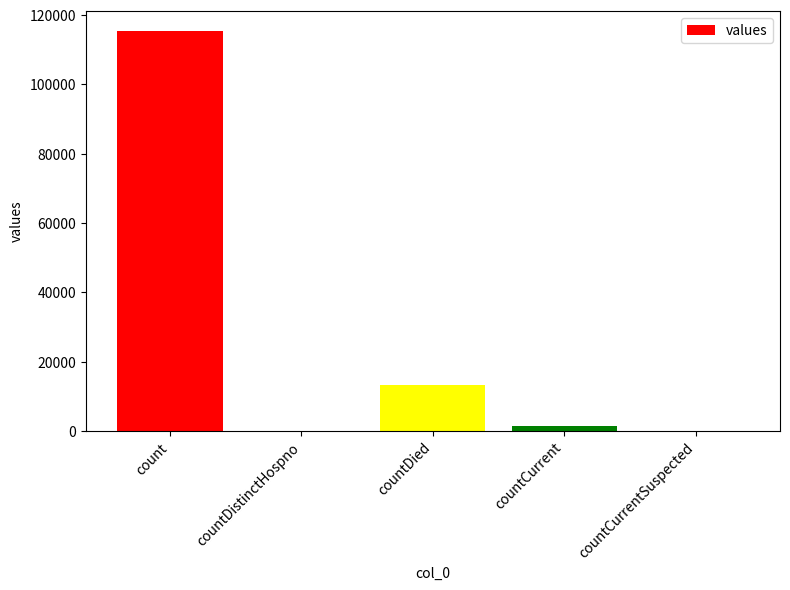

At which category does the chart reach its peak across all series?

count